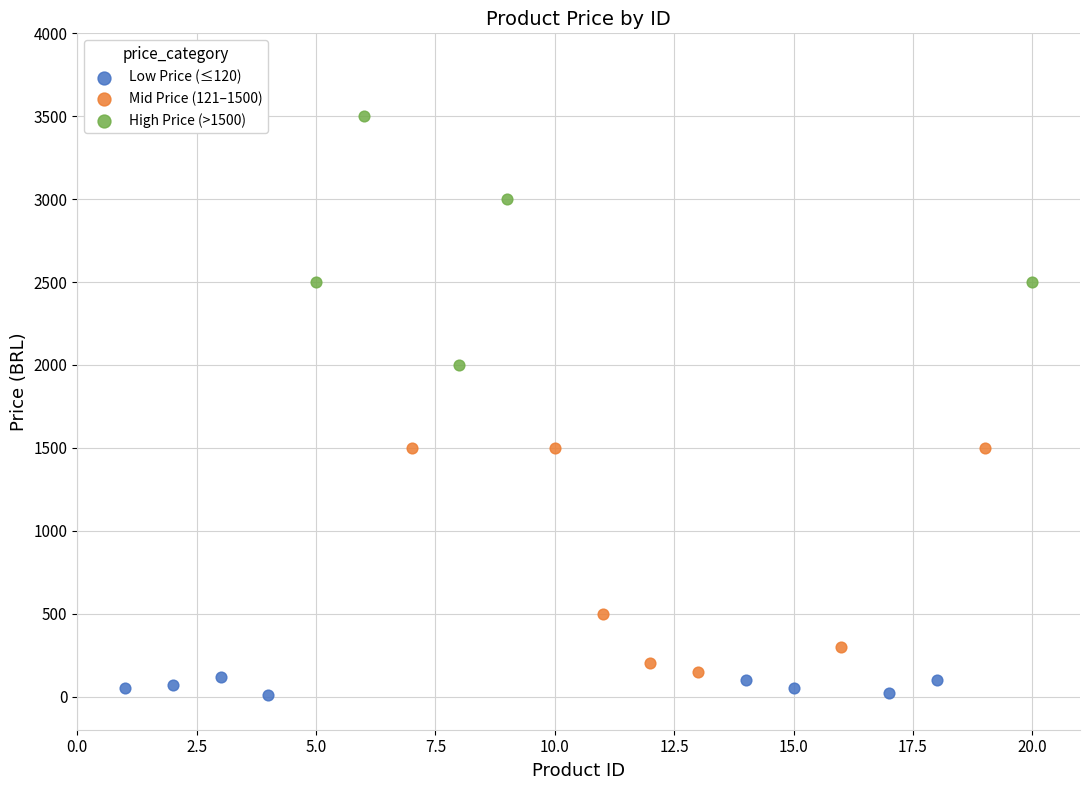

Which series has the widest spread of Y values?

High Price (>1500)